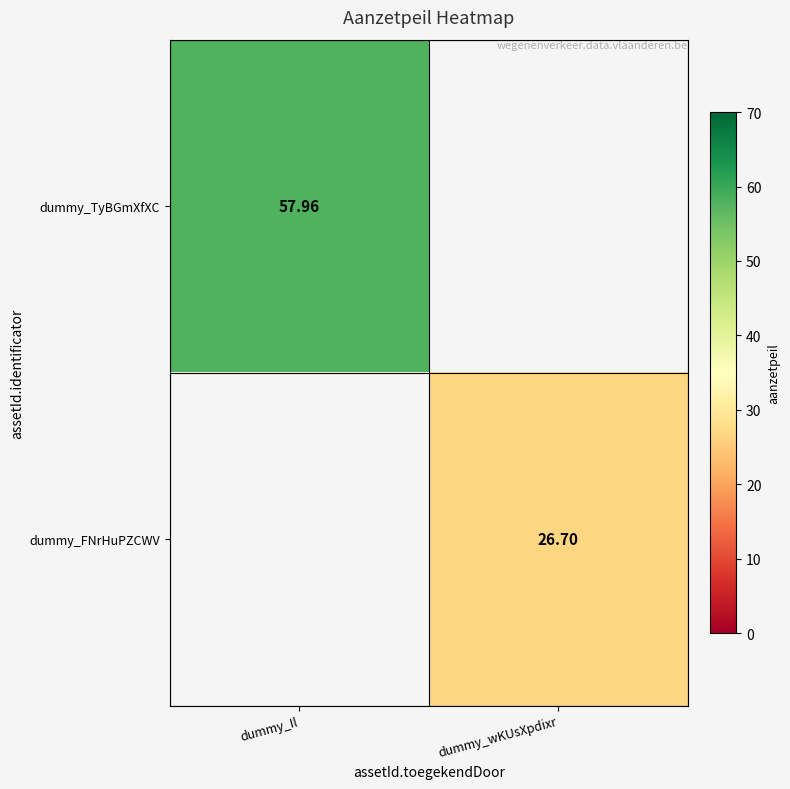

At dummy_wKUsXpdixr, list the series in order from smallest to largest.

dummy_TyBGmXfXC, dummy_FNrHuPZCWV